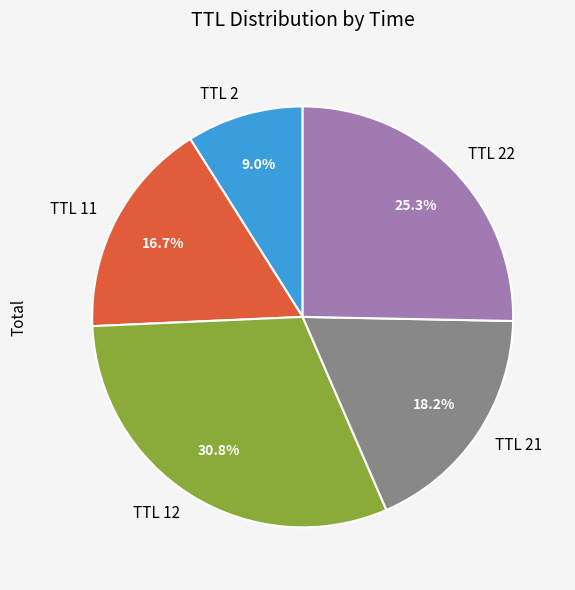

Rank the categories by value from lowest to highest.

TTL 2, TTL 11, TTL 21, TTL 22, TTL 12